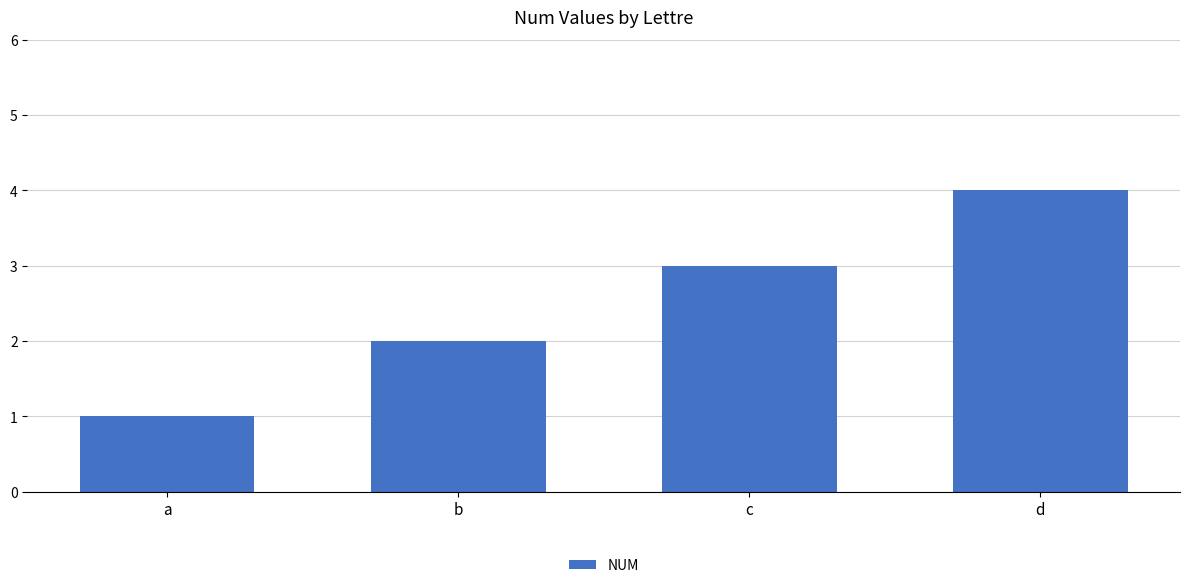

What is the minimum value shown in the chart?

1